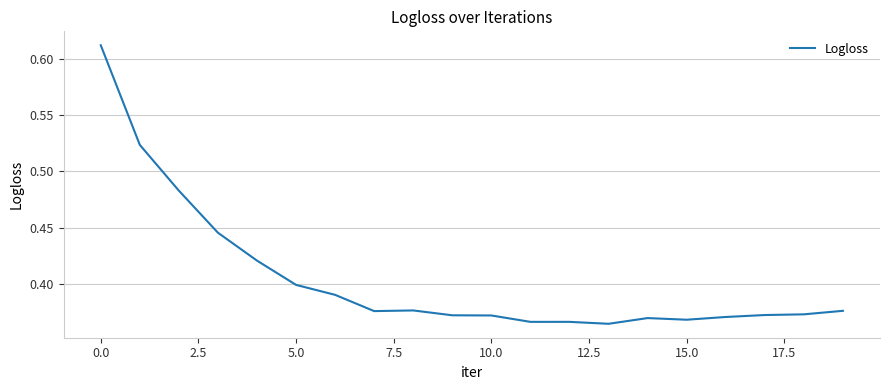

Reading left to right, extract all data points from this chart.

0.6	0.5	0.5	0.4	0.4	0.4	0.4	0.4	0.4	0.4	0.4	0.4	0.4	0.4	0.4	0.4	0.4	0.4	0.4	0.4